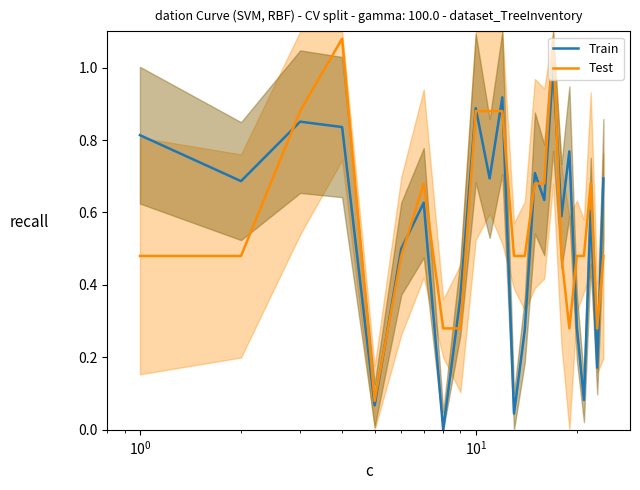

Is this an area chart (filled region under the line)?

No